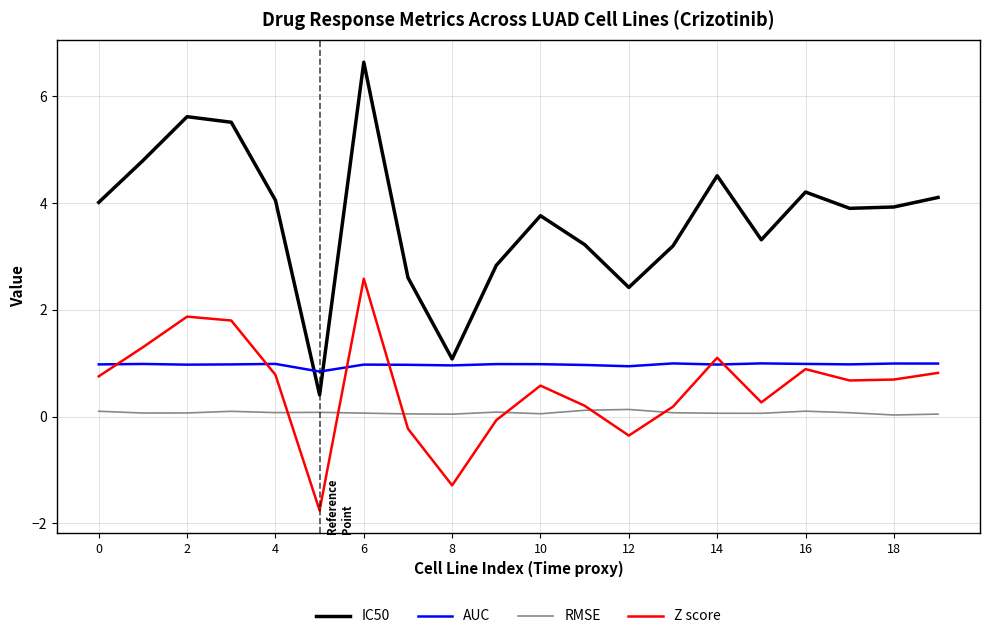

Which series has the largest total across all categories?

IC50